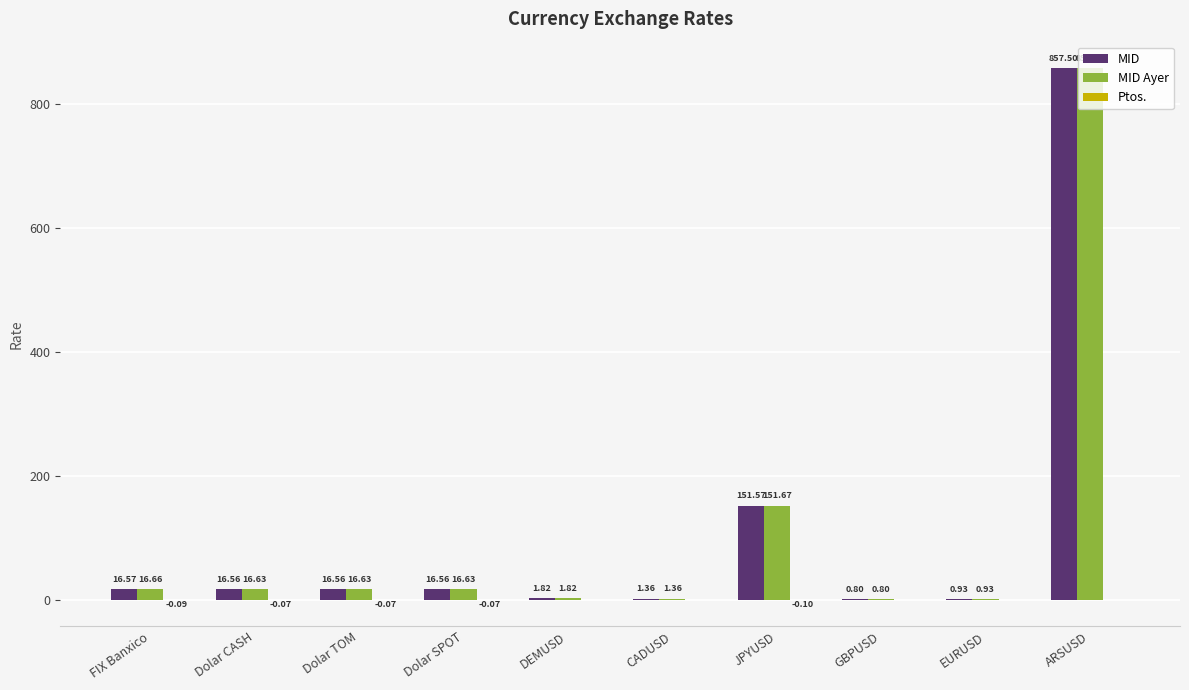

Which series has the largest total across all categories?

MID Ayer